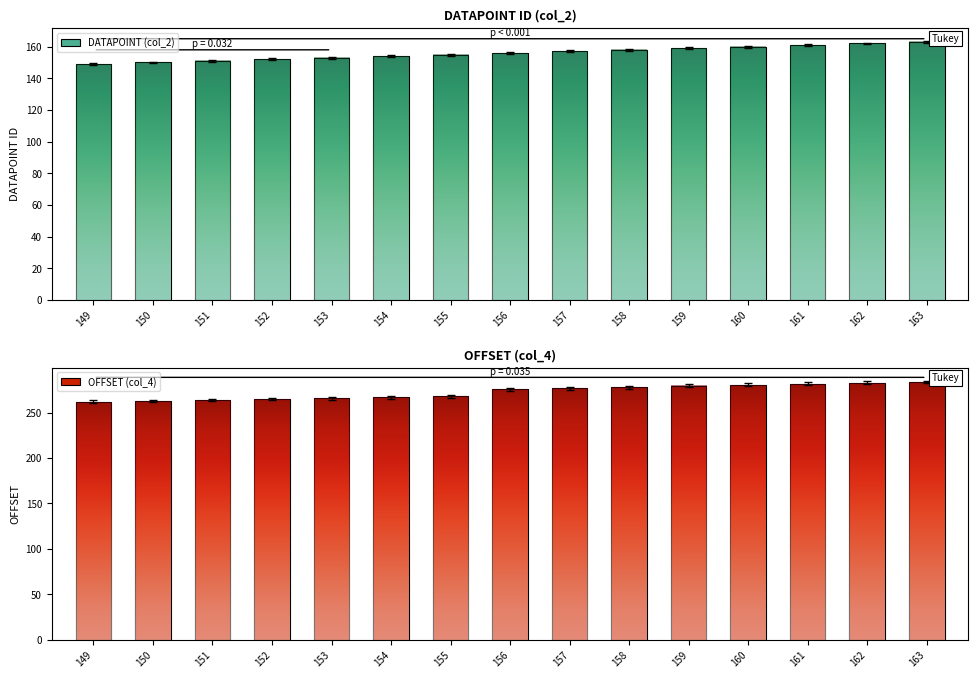

At which category is the sum across all series the highest?

163